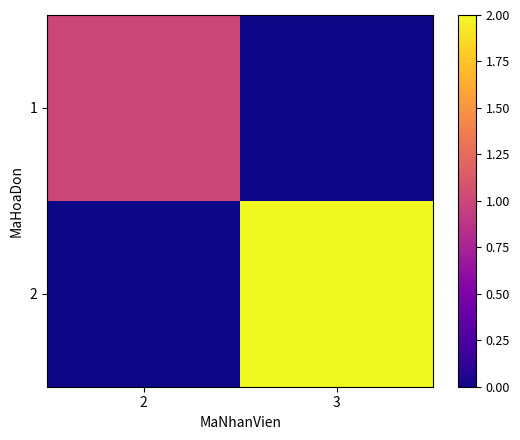

Which series has the widest spread of values?

2